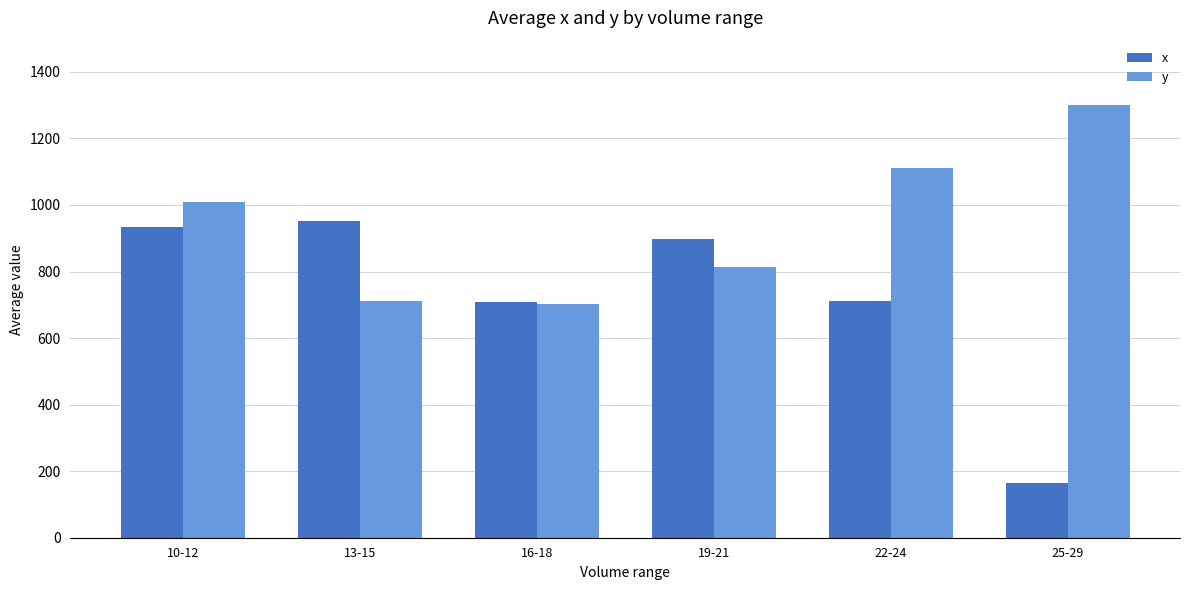

Between 13-15 and 16-18, which series saw the biggest shift?

x